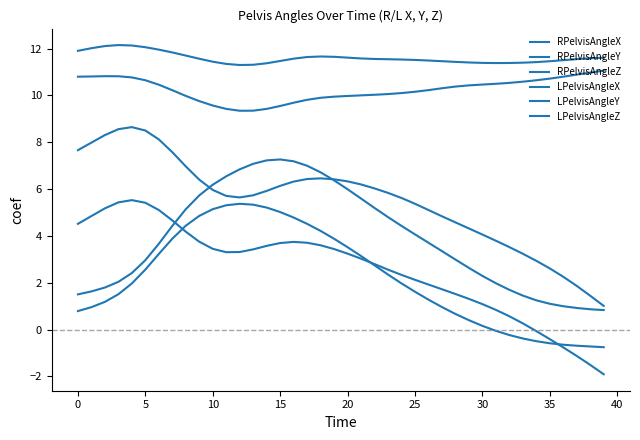

How many lines are shown in the chart?

6